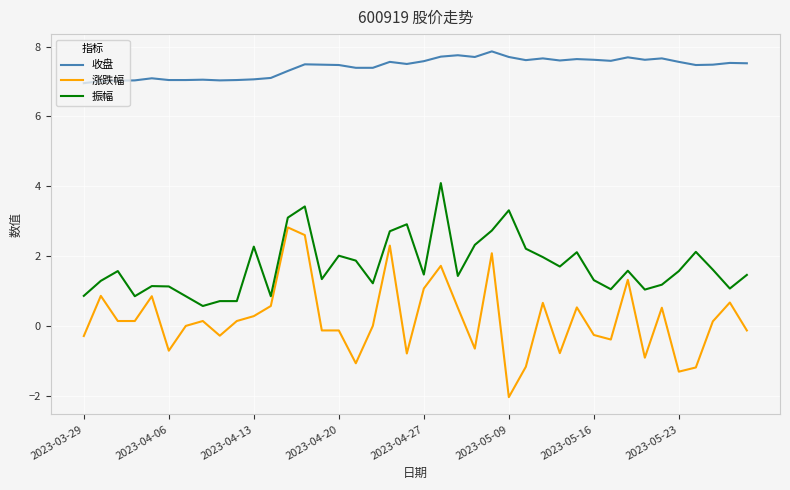

Which series has the widest spread of values?

涨跌幅